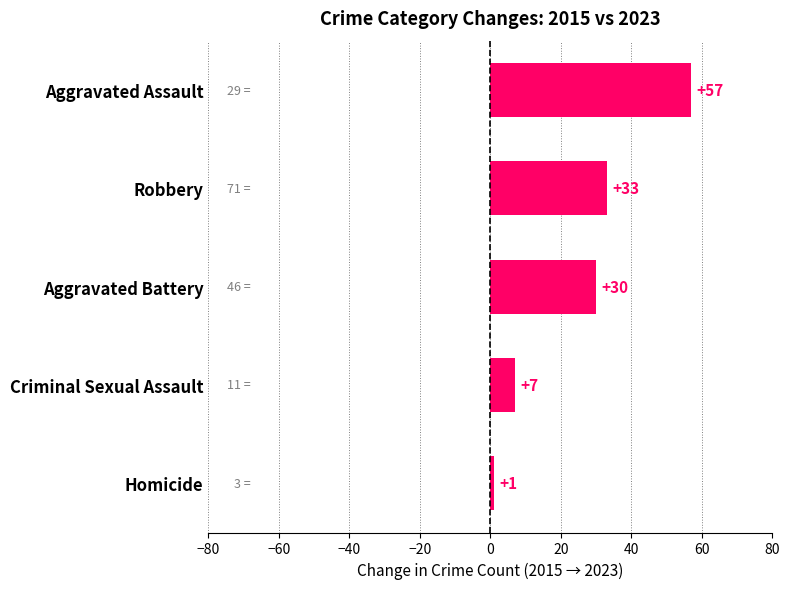

What is the minimum value shown in the chart?

1